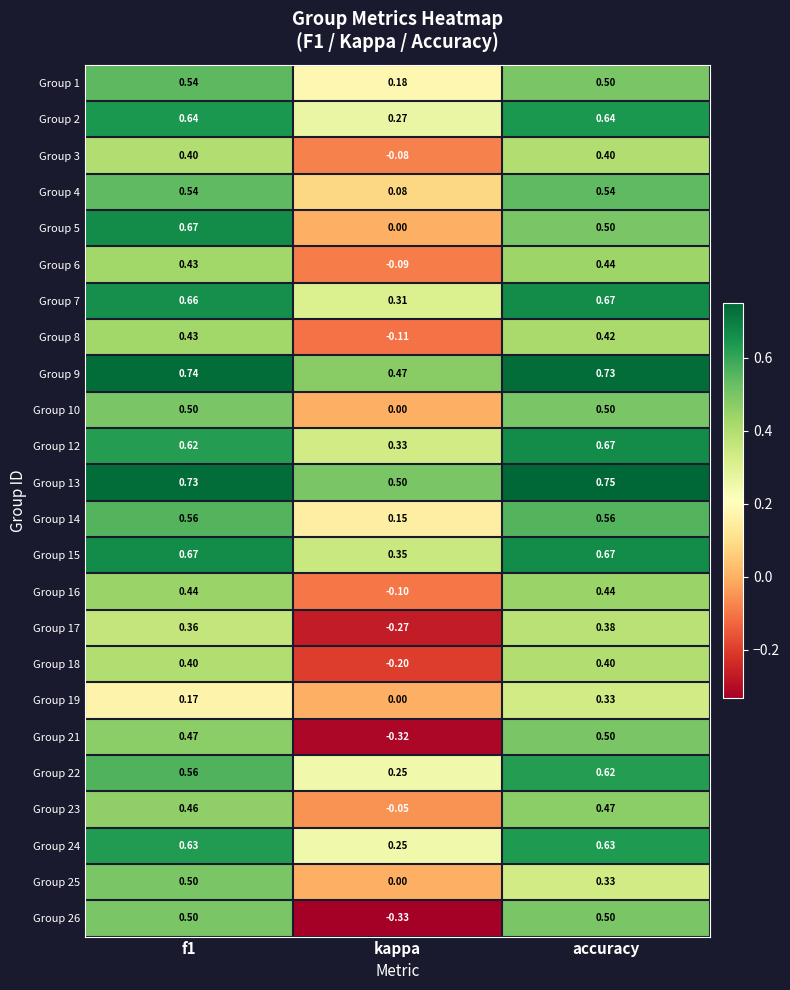

Which series has the largest total across all categories?

Group 13